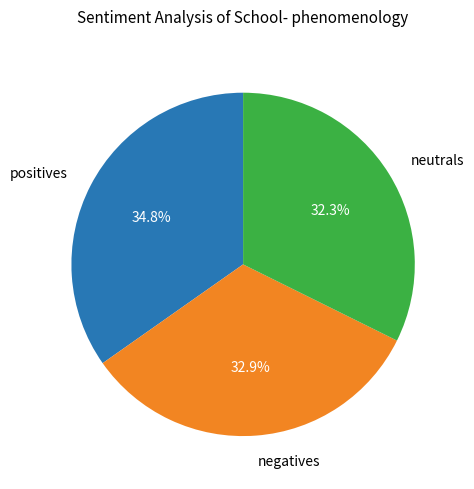

Which category has the smallest portion of the pie?

neutrals